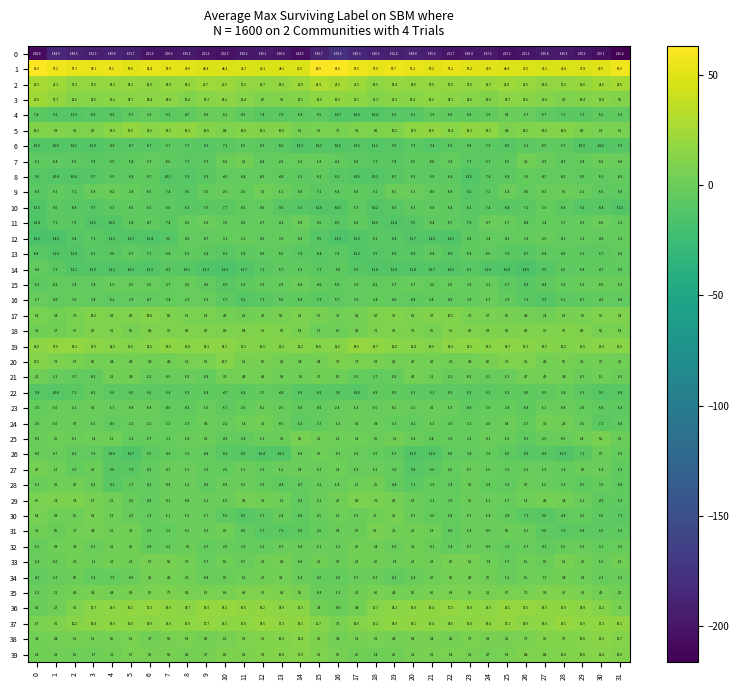

At which category is the sum across all series the highest?

28